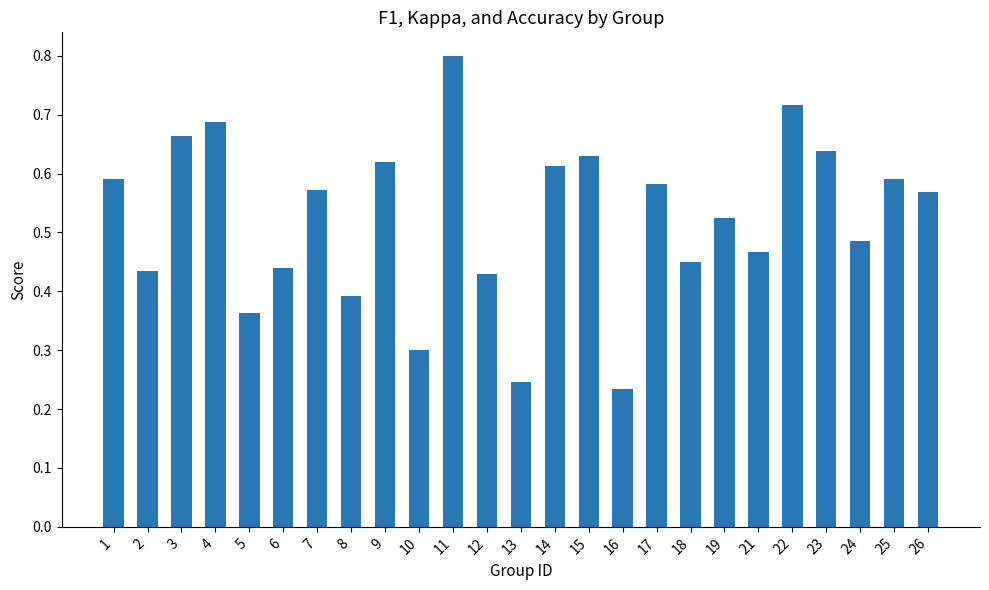

How many bars are there in total?

25